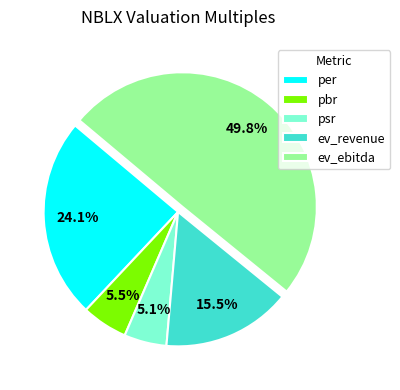

Is it true that ev_revenue is 29% of the pie?

False